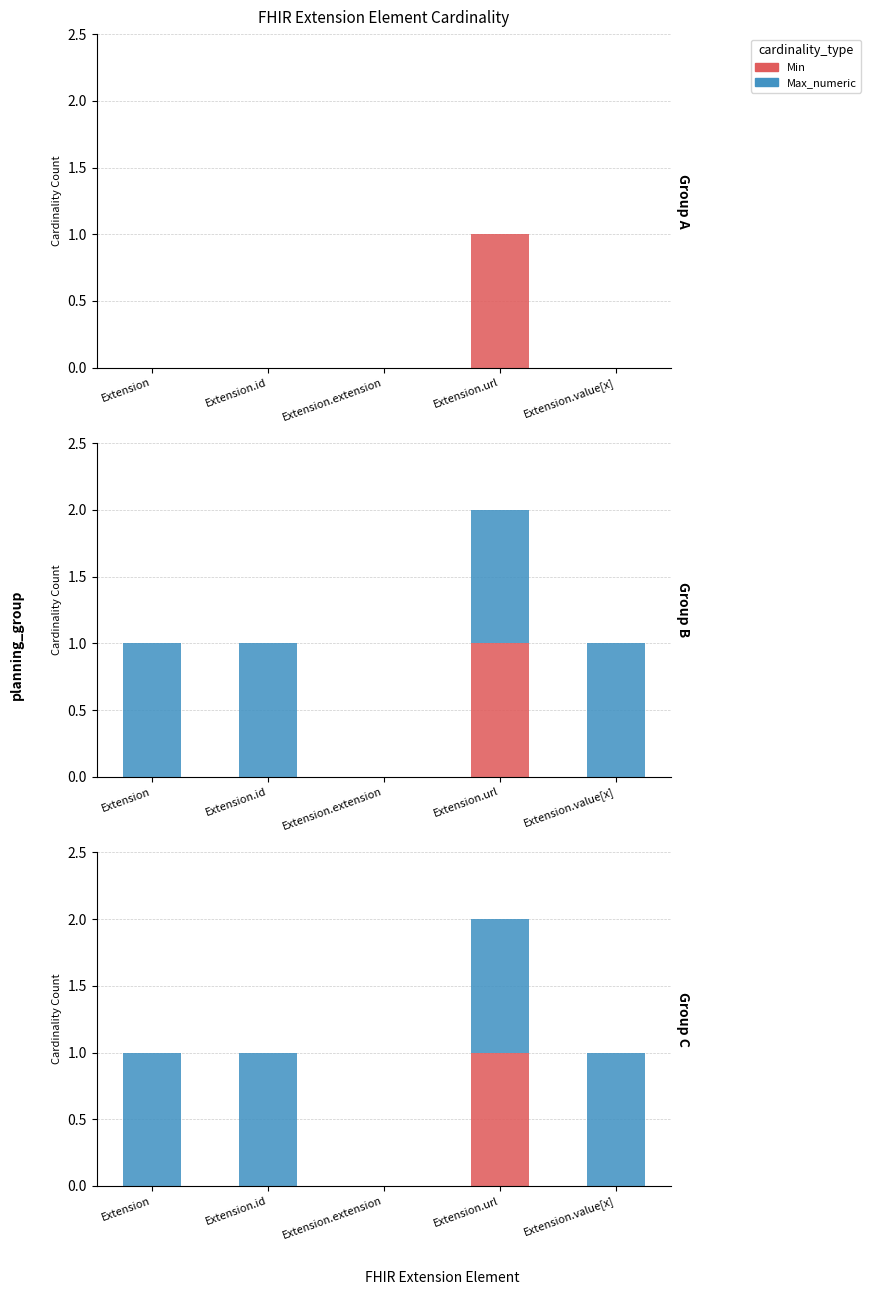

Between Extension.value[x] and Extension.extension, which is larger?

Extension.value[x]